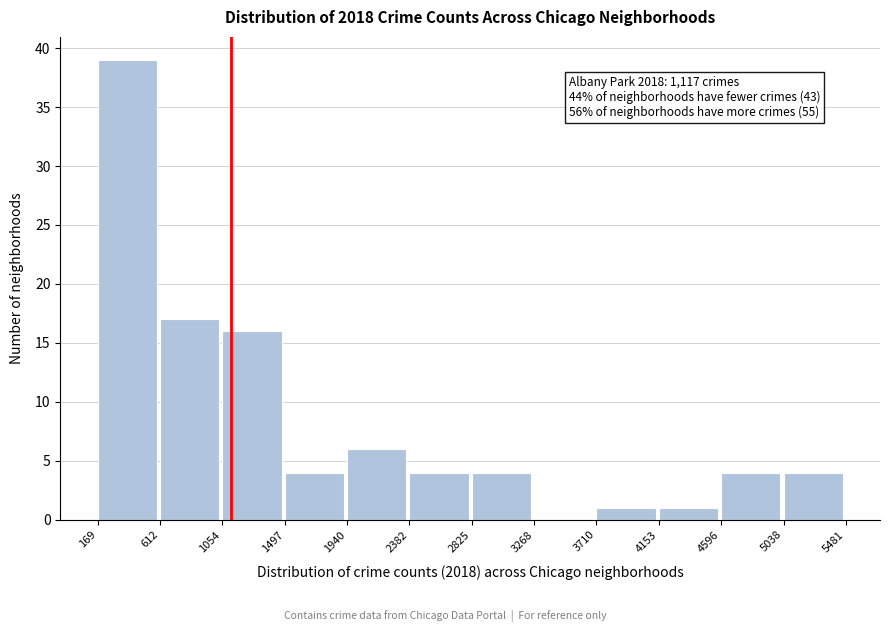

Over which range of the x-axis is the bar tallest?

169 to 612